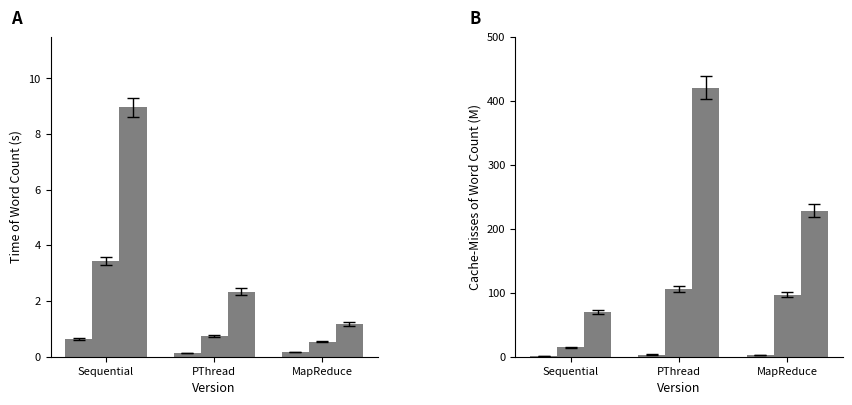

Reading left to right, transcribe all the data shown in this chart.

Small: Sequential=1.0	PThread=3.4	MapReduce=2.3
Medium: Sequential=14.7	PThread=105.6	MapReduce=97.1
Large: Sequential=69.8	PThread=420.2	MapReduce=228.1